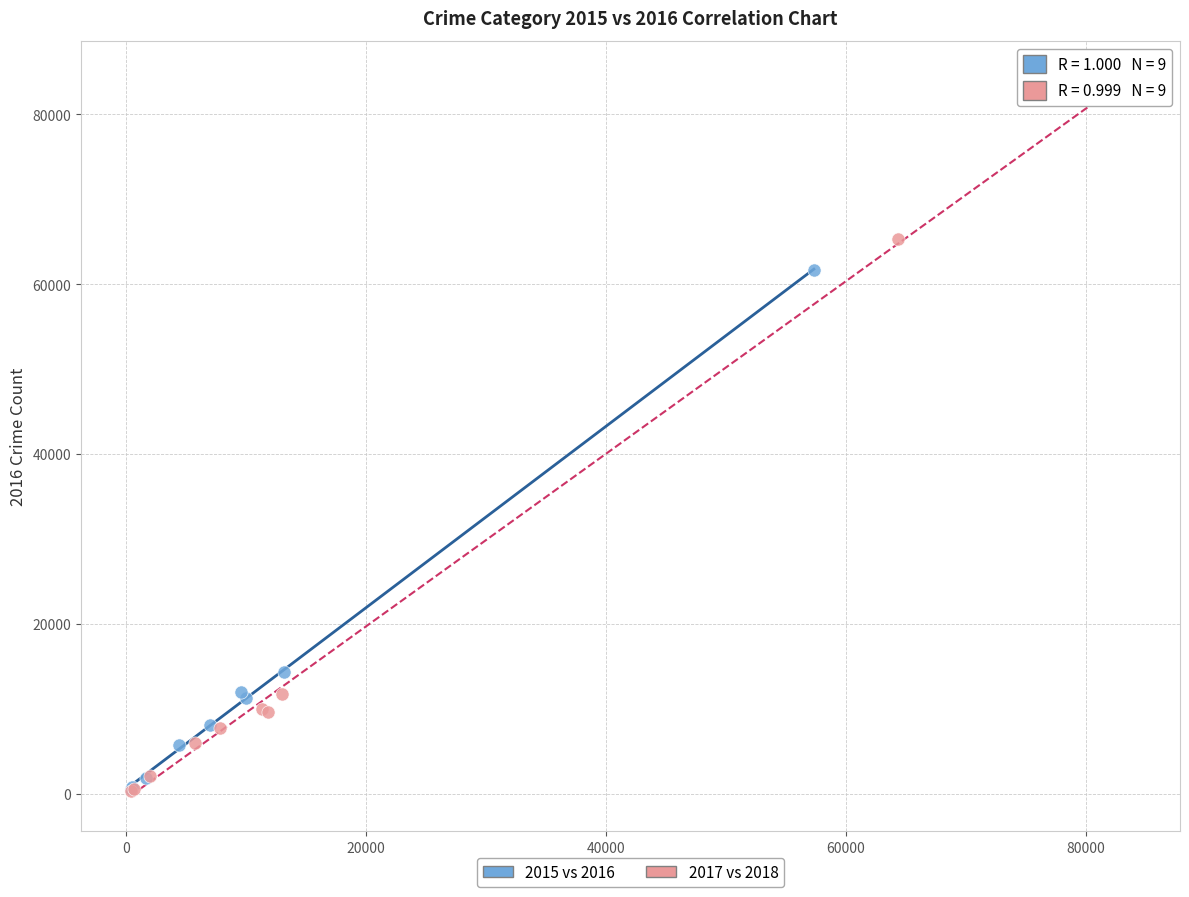

Which series has the largest Y range (max minus min)?

2017 vs 2018